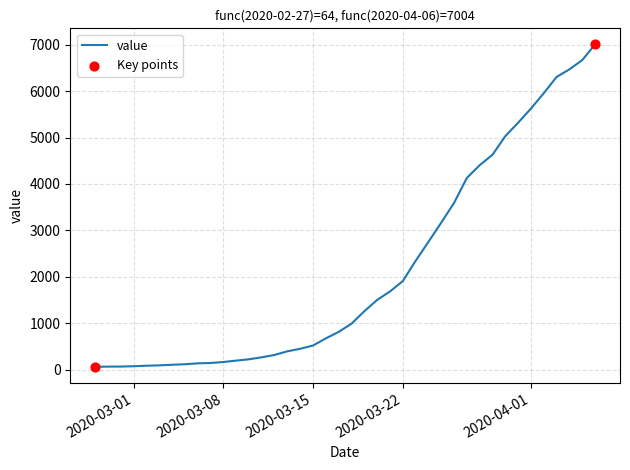

What is the maximum value shown in the chart?

7004